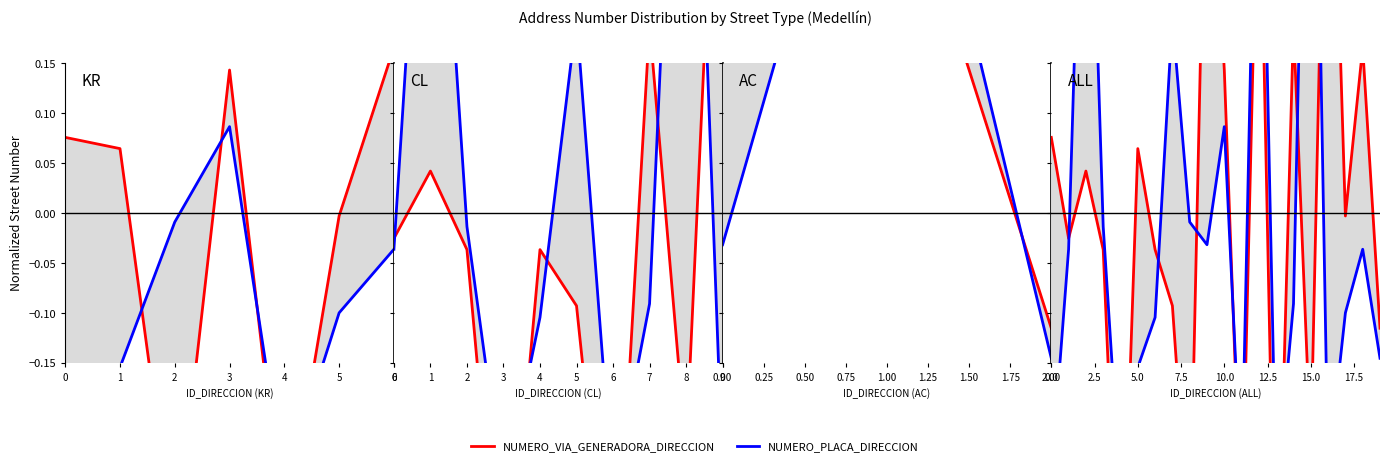

What is the value of the NUMERO_VIA_GENERADORA_DIRECCION point at the 5th from the left?

-0.4